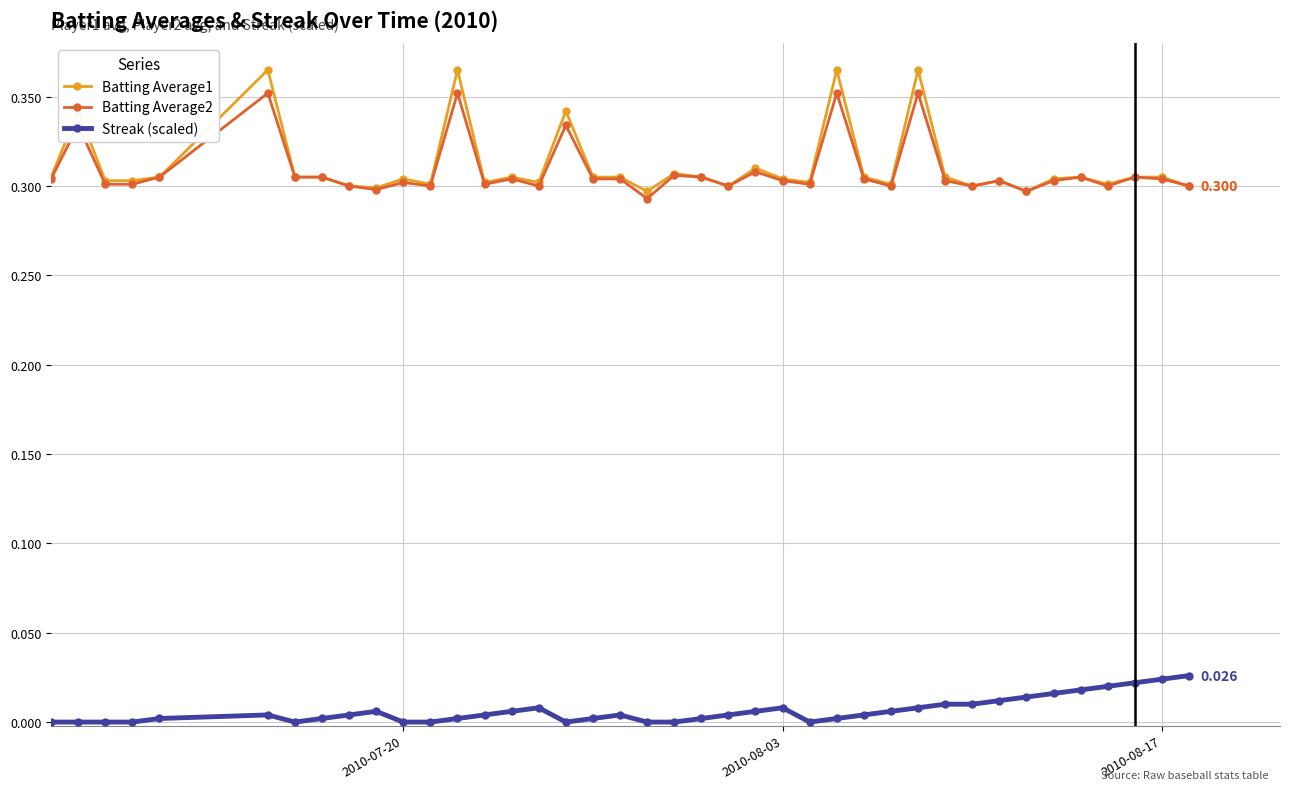

True or false: Batting Average1 has more than 2 interior local peaks.

True